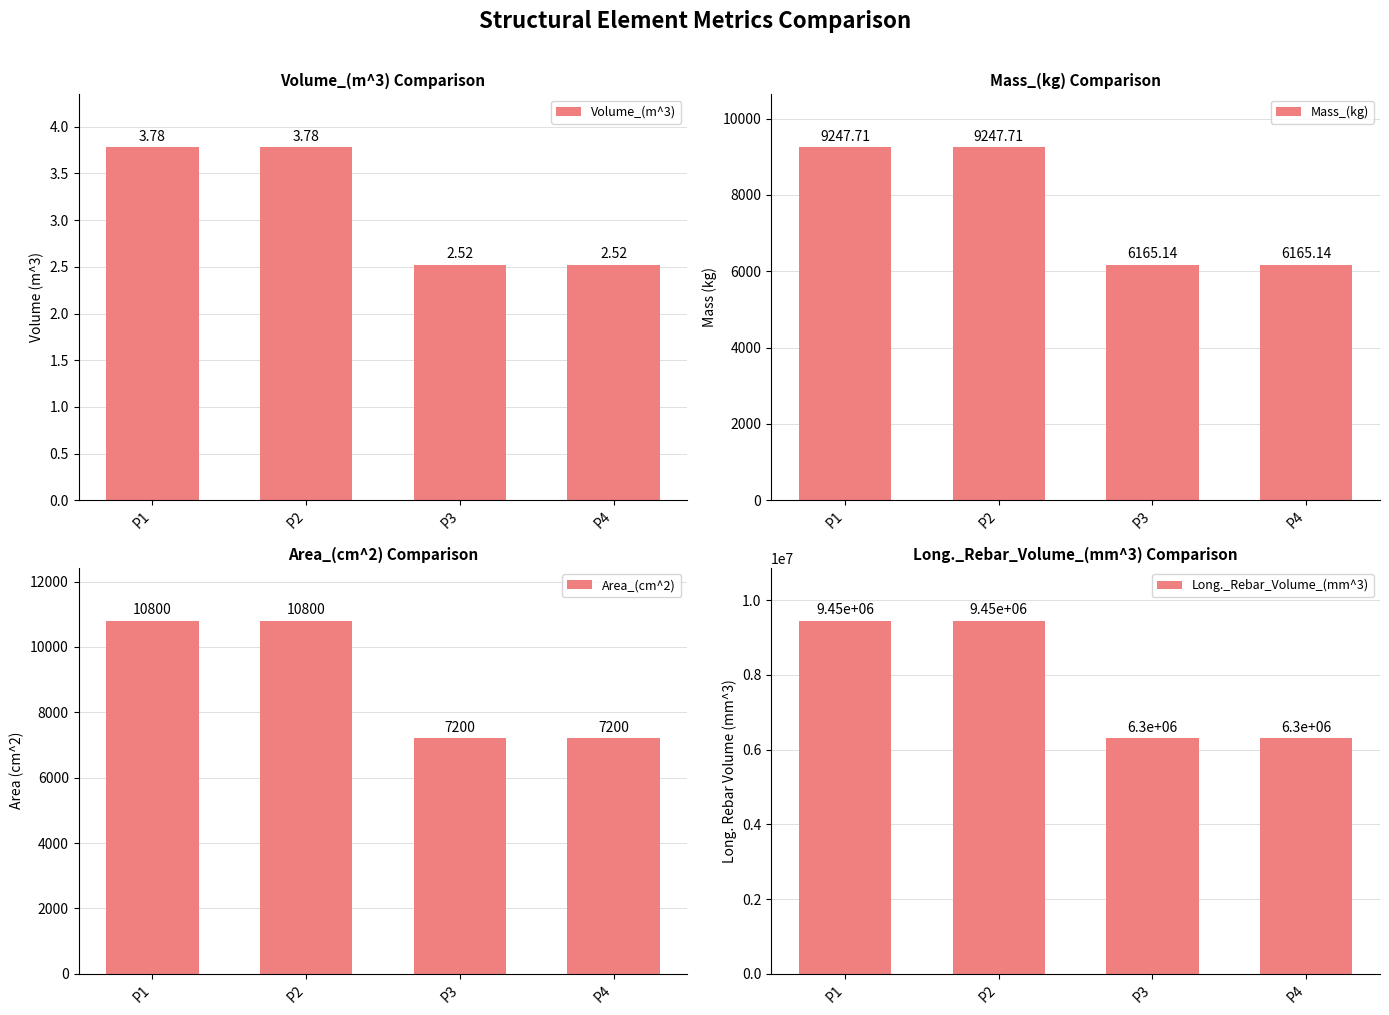

Which series has the widest spread of values?

Long._Rebar_Volume_(mm^3)